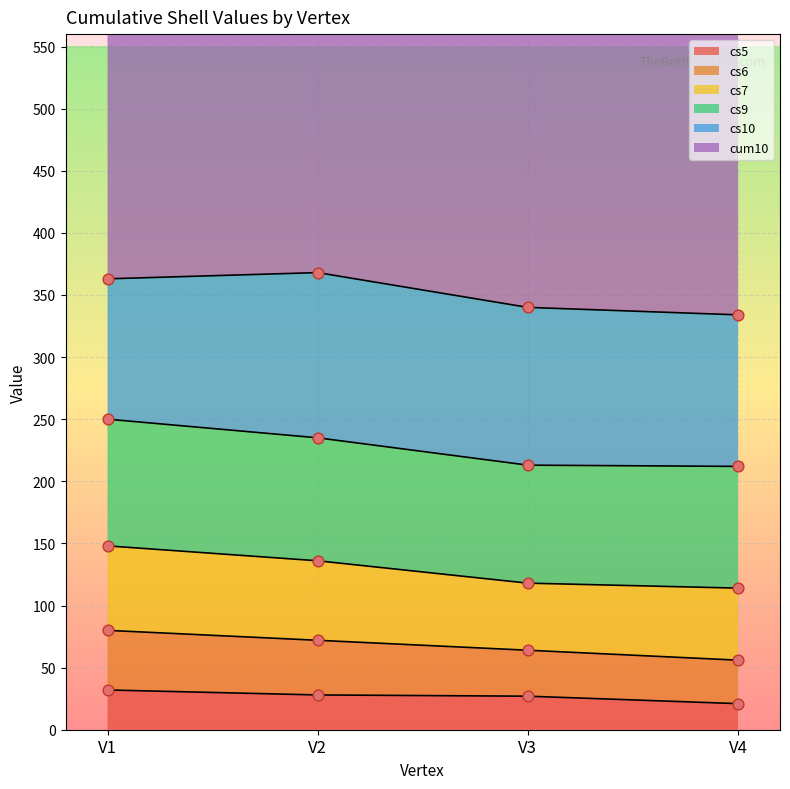

Which series reaches the maximum Y coordinate?

cum10